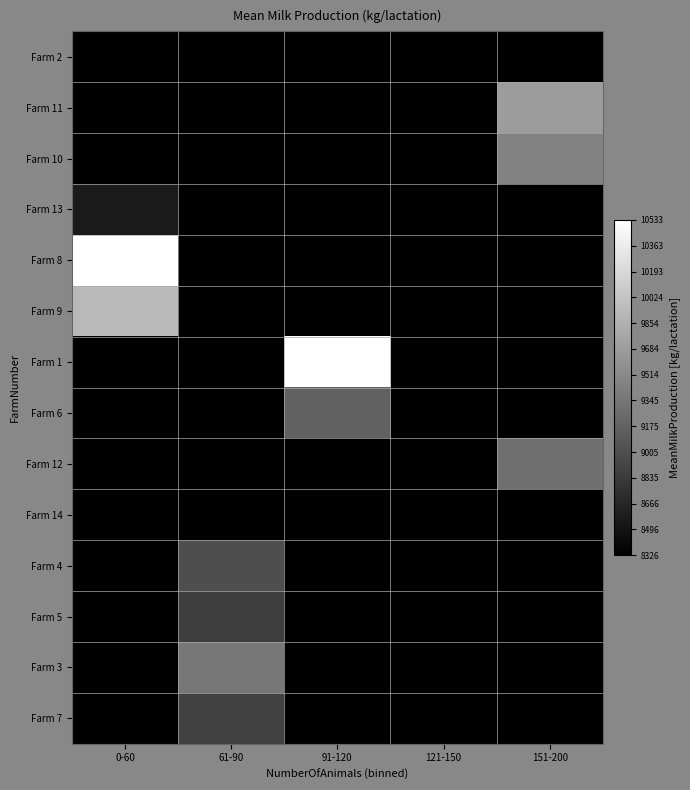

What is the smallest value displayed?

8326